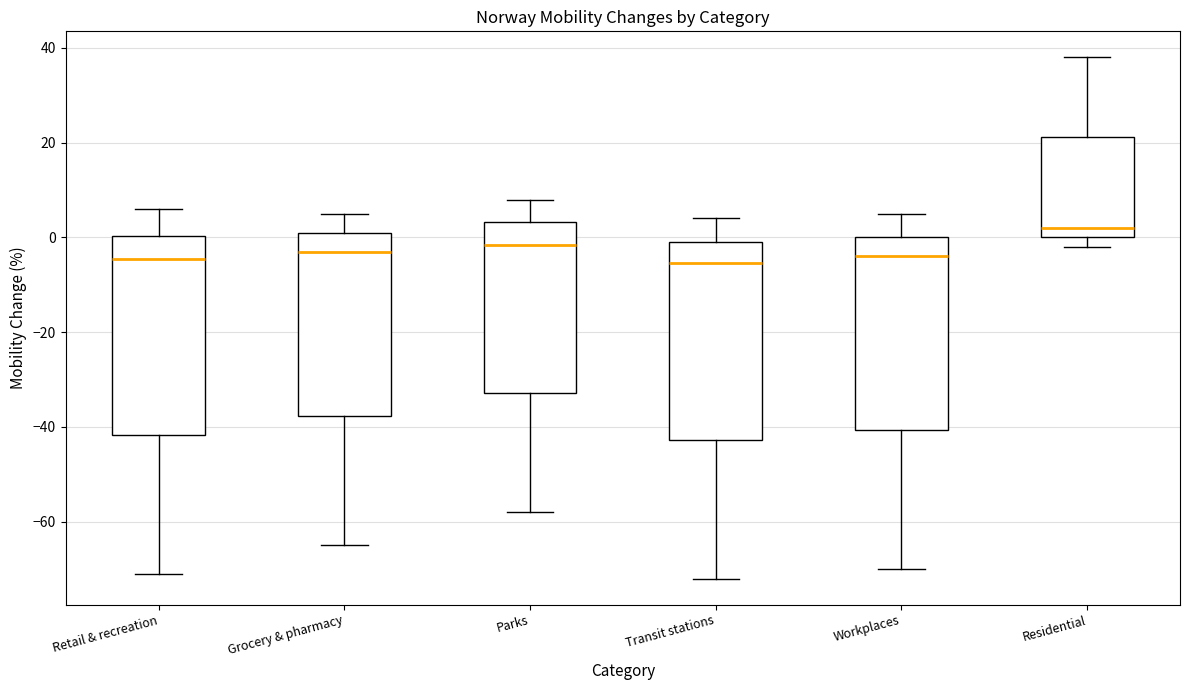

Reading left to right, transcribe this box plot: for each box, give where its median line is, the range the box spans, and where its two whiskers end, as read against the y-axis. The values are not printed on the chart, so give them approximately, as read against the axis.

Retail & recreation: median -4, box -42 to 0, whiskers -70 to 6
Grocery & pharmacy: median -2, box -38 to 2, whiskers -64 to 6
Parks: median -2, box -32 to 4, whiskers -58 to 8
Transit stations: median -6, box -42 to 0, whiskers -72 to 4
Workplaces: median -4, box -40 to 0, whiskers -70 to 6
Residential: median 2, box 0 to 22, whiskers -2 to 38